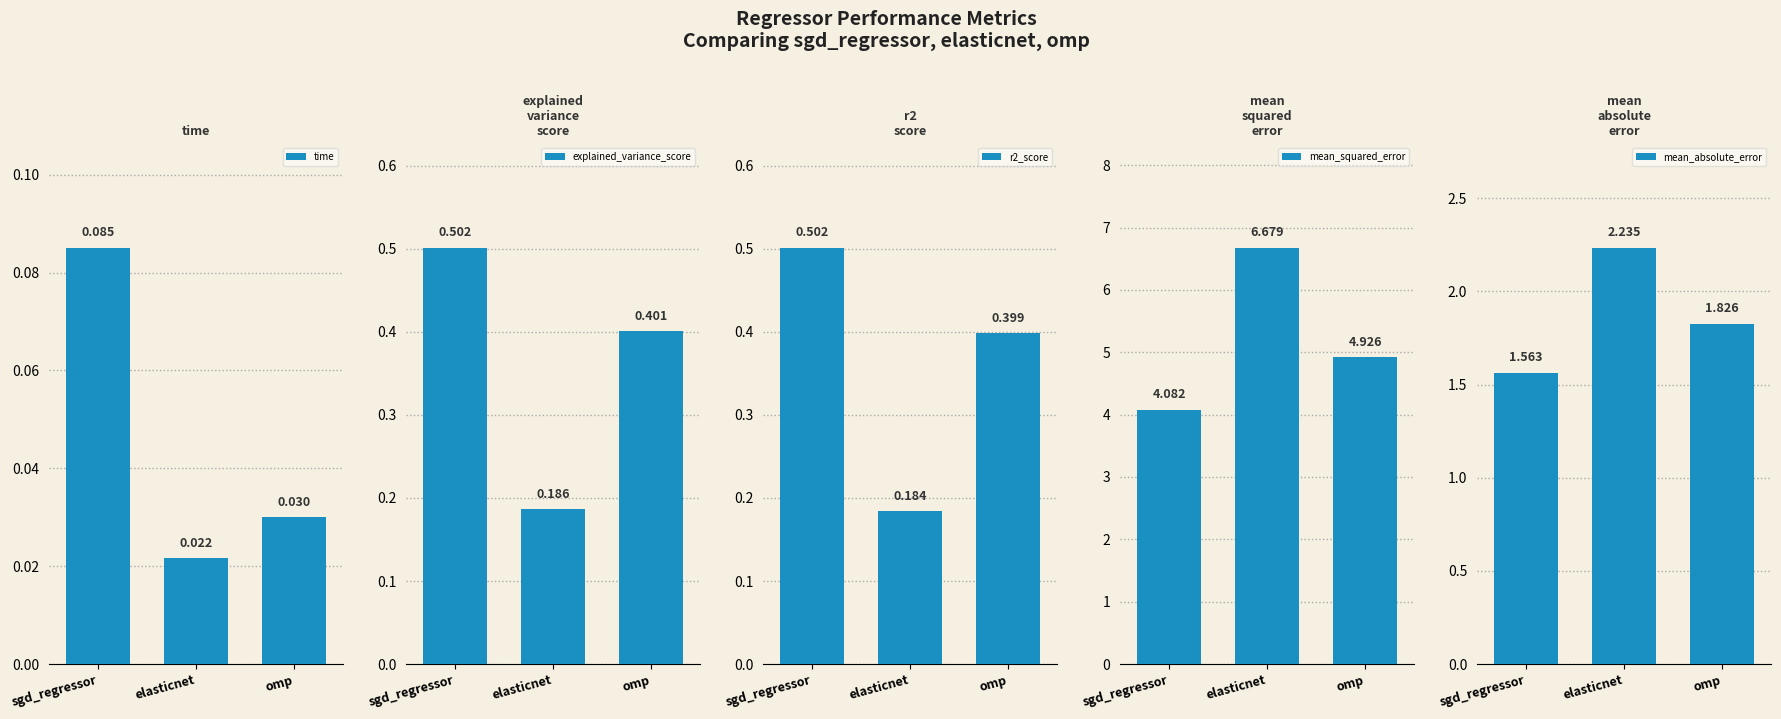

Reading left to right, transcribe all the data shown in this chart.

time: 0.1	0.0	0.0
explained_variance_score: 0.5	0.2	0.4
r2_score: 0.5	0.2	0.4
mean_squared_error: 4.1	6.7	4.9
mean_absolute_error: 1.6	2.2	1.8